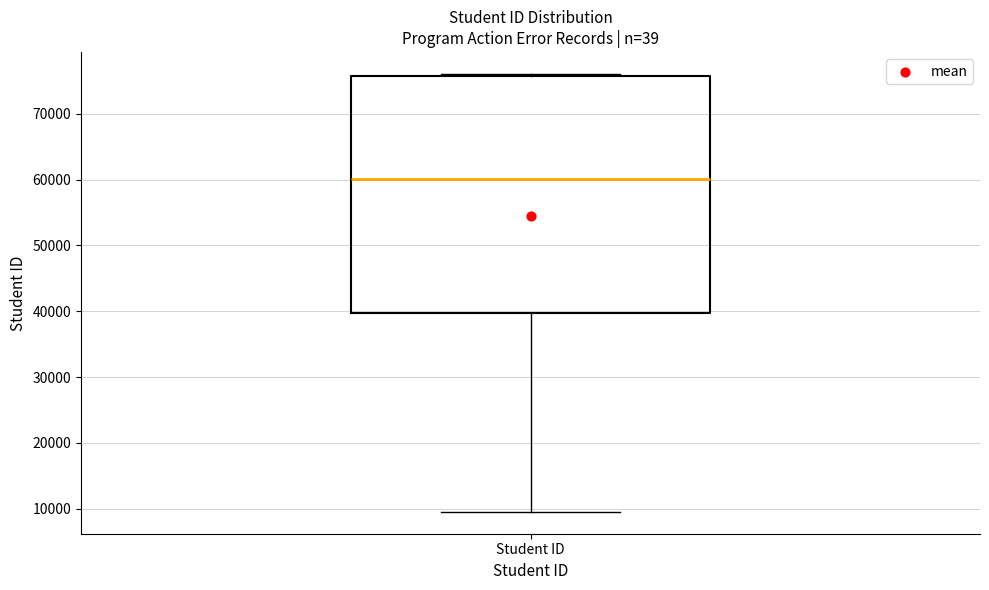

Read this box plot against the y-axis: the position of the median line, the range covered by the box, and the ends of both whiskers. The values are not printed on the chart, so give them approximately, as read against the axis.

median 60000, box 40000 to 76000, whiskers 10000 to 76000